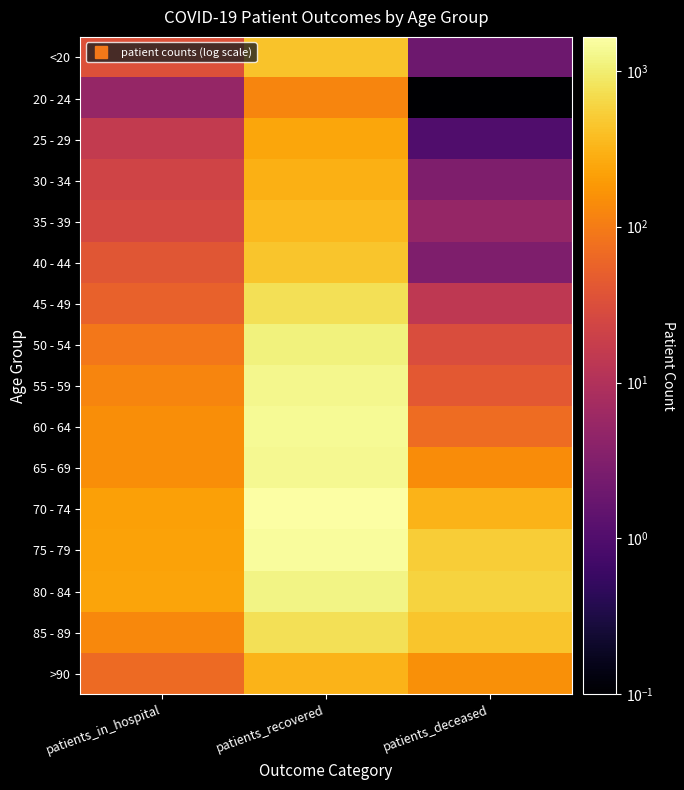

At patients_deceased, list the series in order from largest to smallest.

80 - 84, 75 - 79, 85 - 89, 70 - 74, >90, 65 - 69, 60 - 64, 55 - 59, 50 - 54, 45 - 49, 35 - 39, 30 - 34, 40 - 44, <20, 25 - 29, 20 - 24